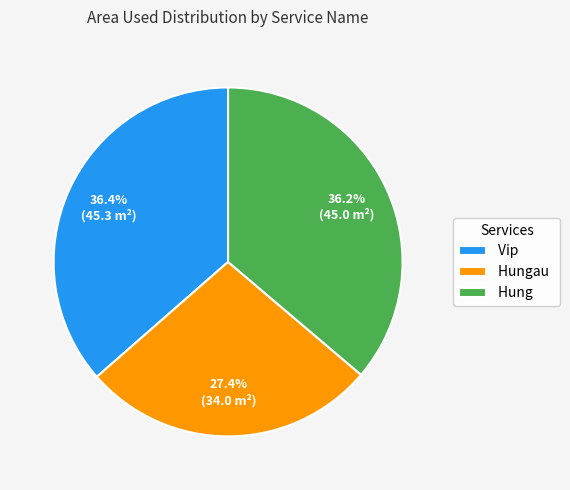

What percentage is the Vip slice, to the nearest percent?

36%